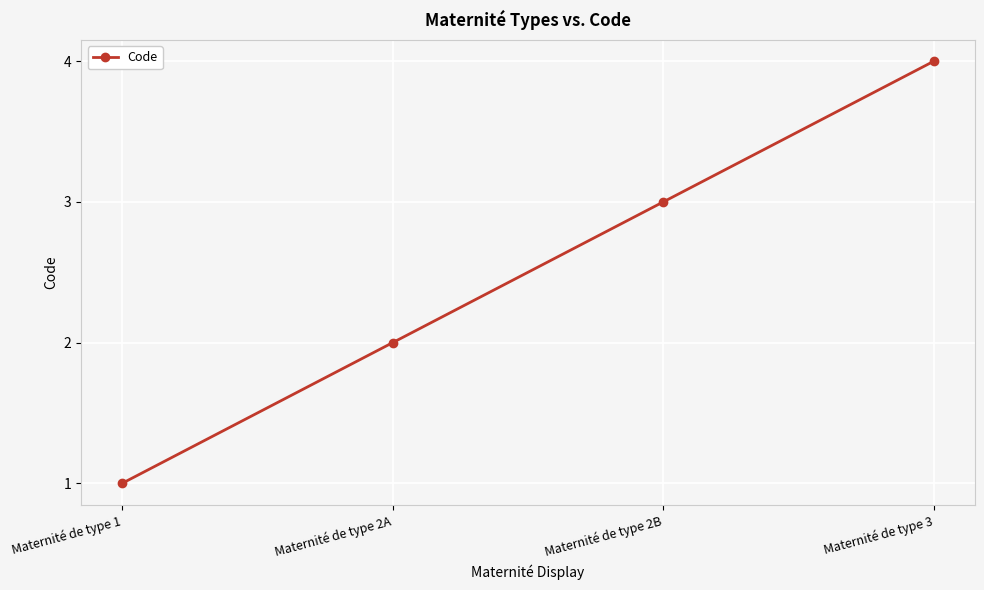

Reading left to right, what are all the values shown in this chart?

1	2	3	4